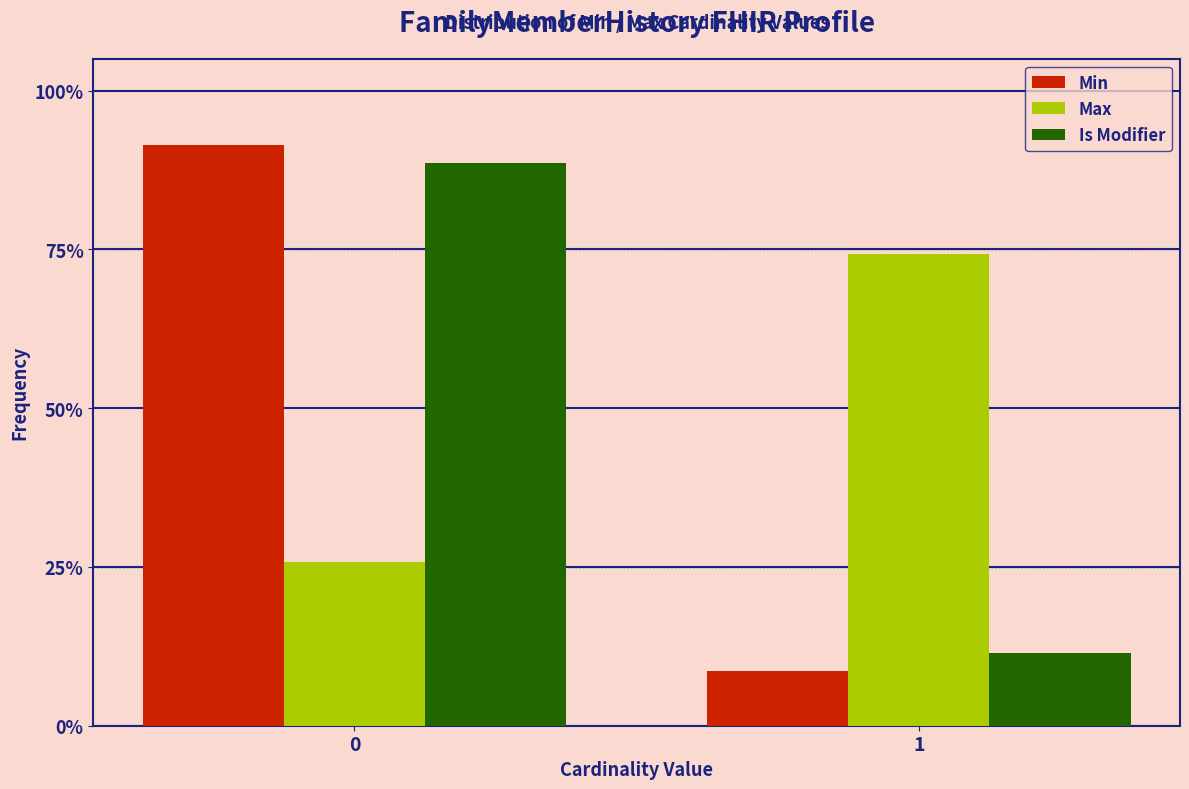

What are all the series names shown in the legend?

Min, Max, Is Modifier